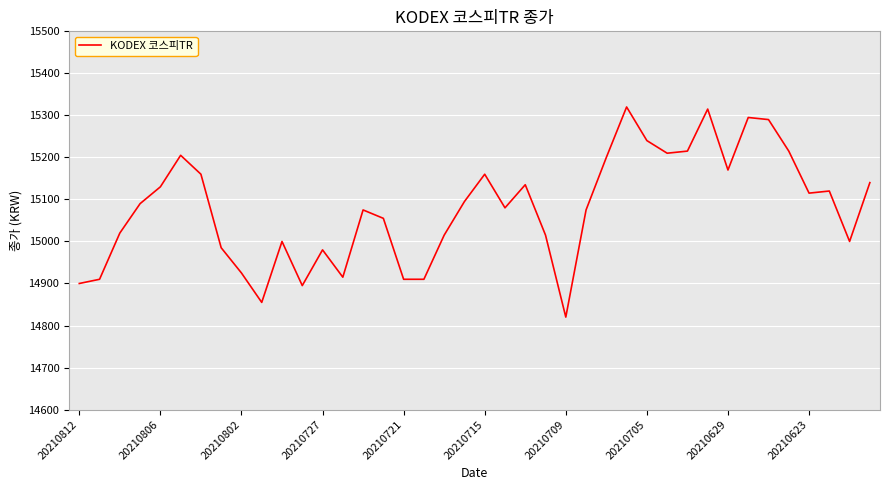

Count the number of categories in the chart.

40